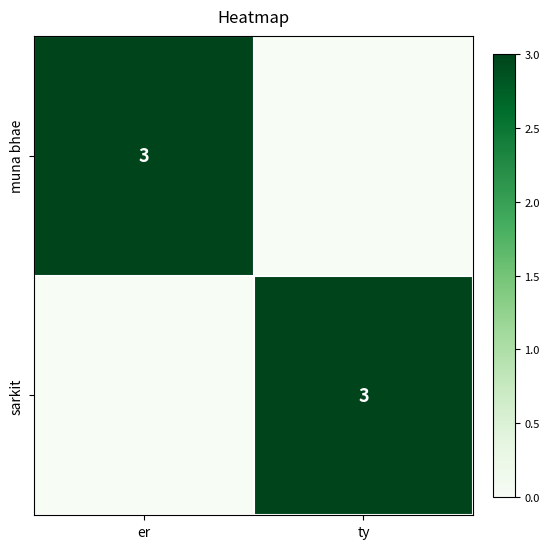

True or false: sarkit has a value of 4 at ty.

False